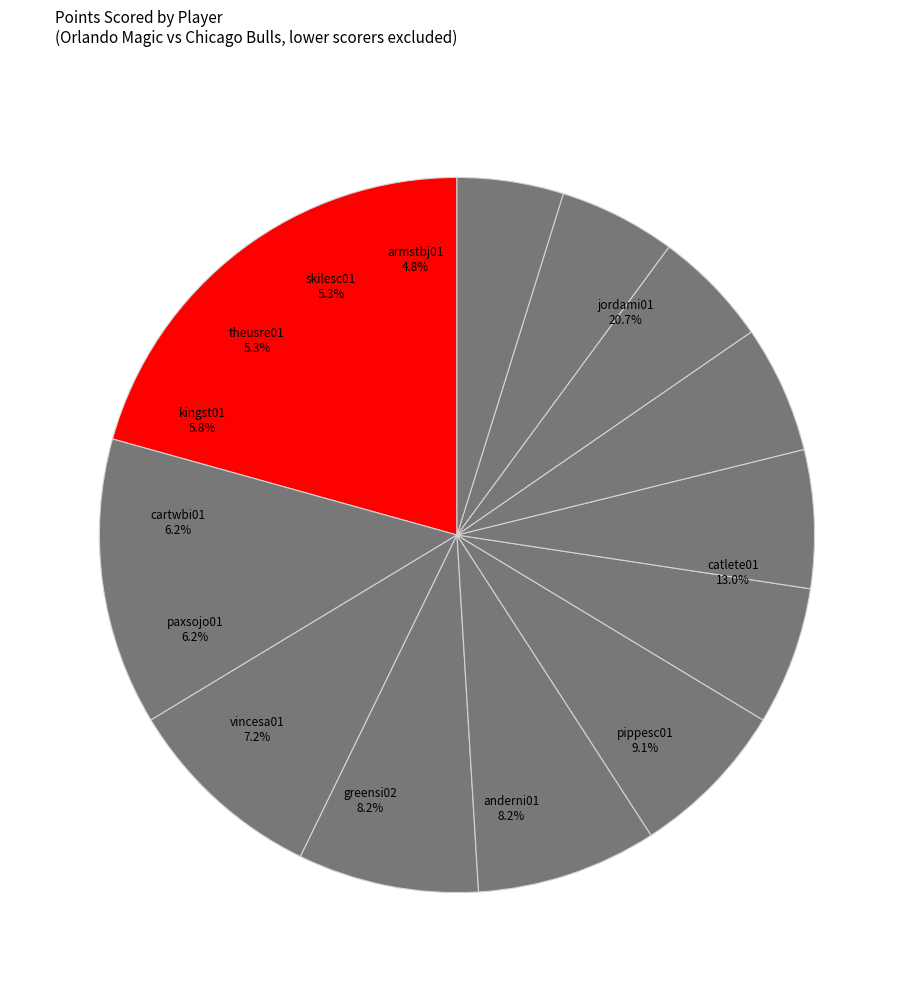

Between skilesc01 and anslemi01, which is larger?

skilesc01